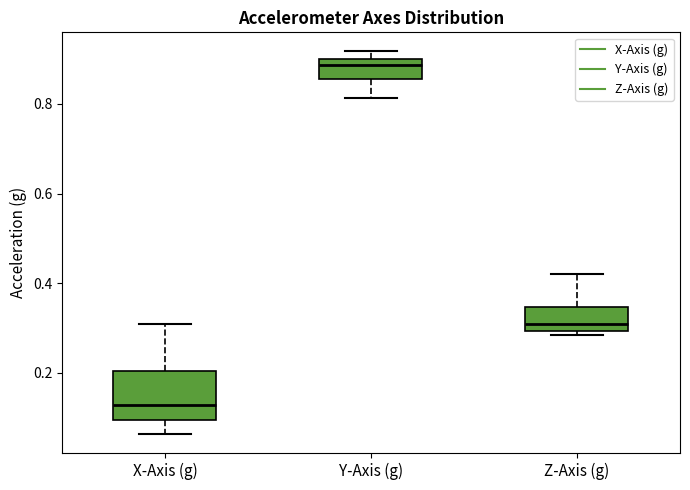

Reading left to right, transcribe this box plot: for each box, give where its median line is, the range the box spans, and where its two whiskers end, as read against the y-axis. The values are not printed on the chart, so give them approximately, as read against the axis.

X-Axis (g): median 0.12, box 0.10 to 0.20, whiskers 0.06 to 0.30
Y-Axis (g): median 0.88, box 0.86 to 0.90, whiskers 0.82 to 0.92
Z-Axis (g): median 0.30 (just above the box's lower edge), box 0.30 to 0.34, whiskers 0.28 to 0.42